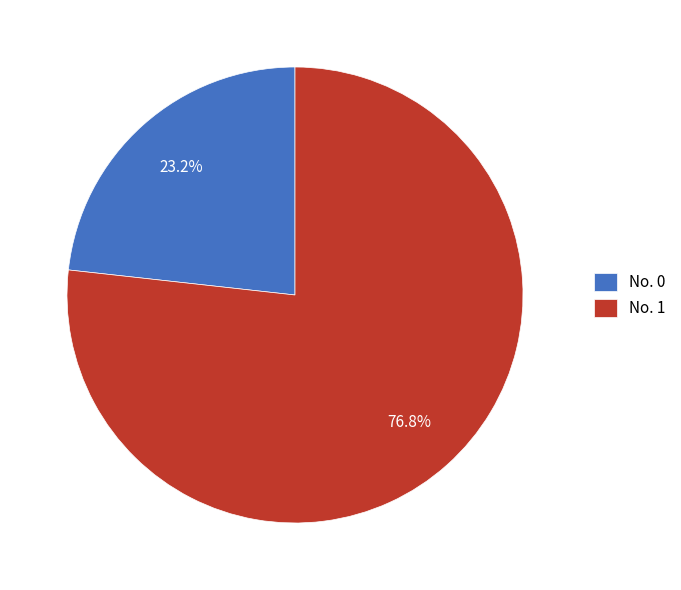

Approximately how many times larger is the value at No. 1 compared to No. 0?

3.3